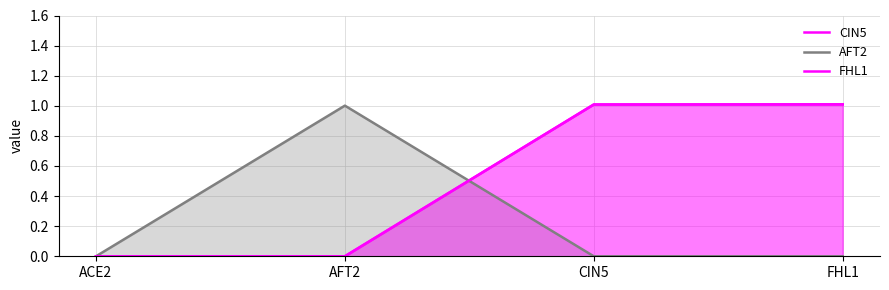

Which series changed the most between ACE2 and FHL1?

CIN5